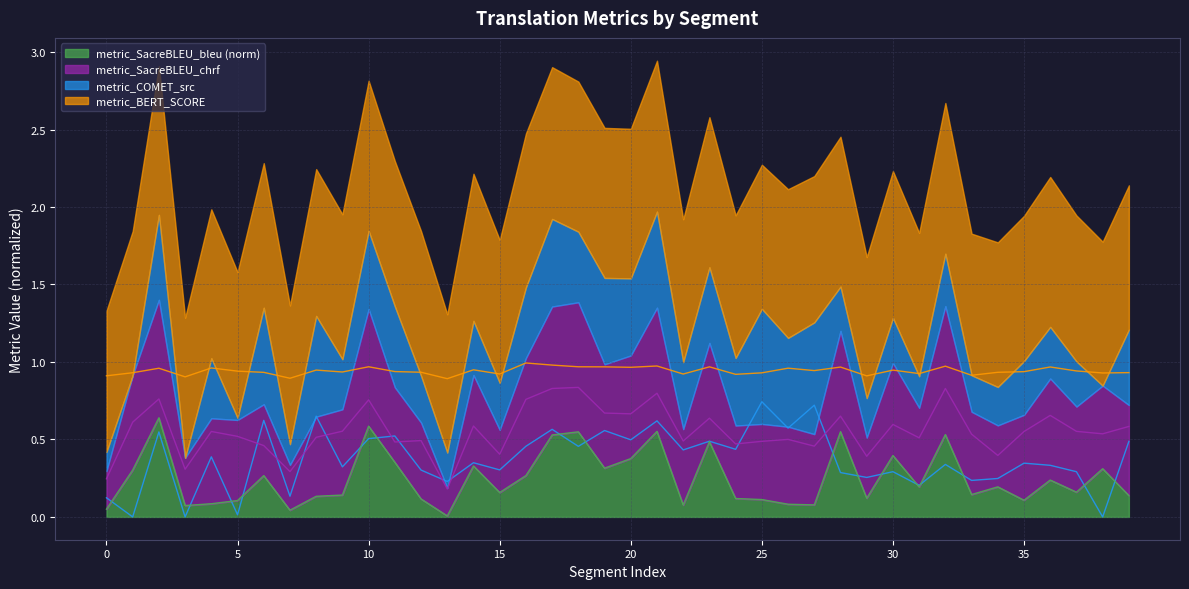

At which label does metric_SacreBLEU_bleu reach its minimum?

13